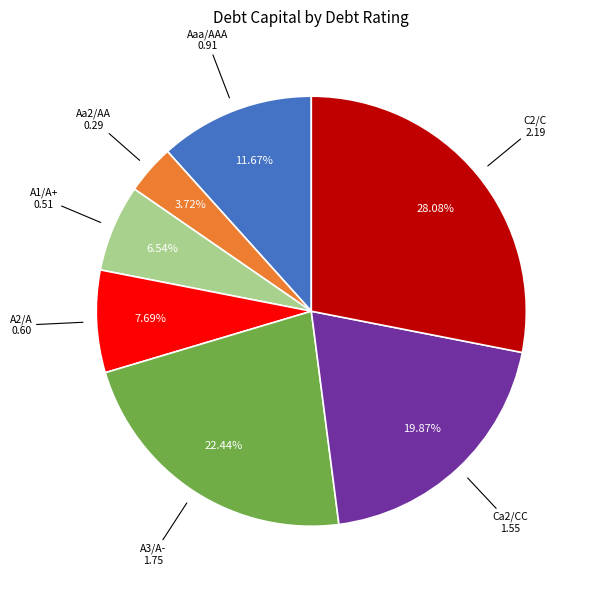

Is there any slice that represents more than half of the pie?

No